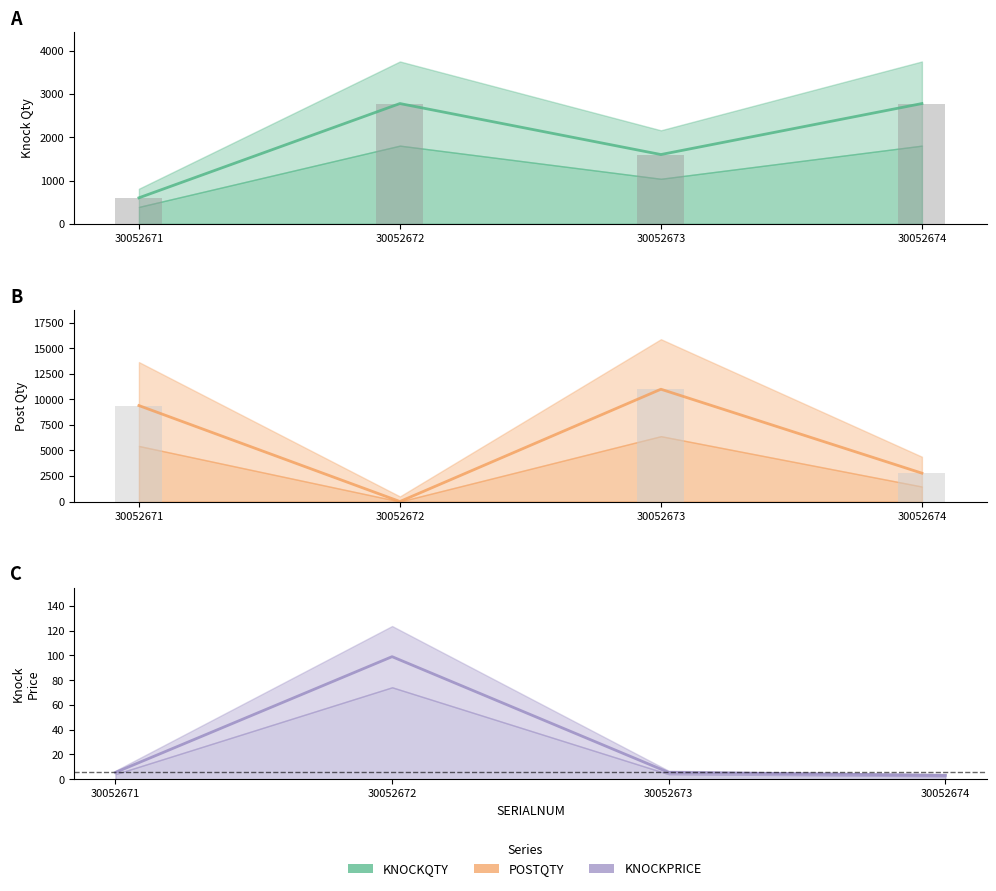

What is the sum of the POSTQTY values at 30052673 and 30052671?

20400.0